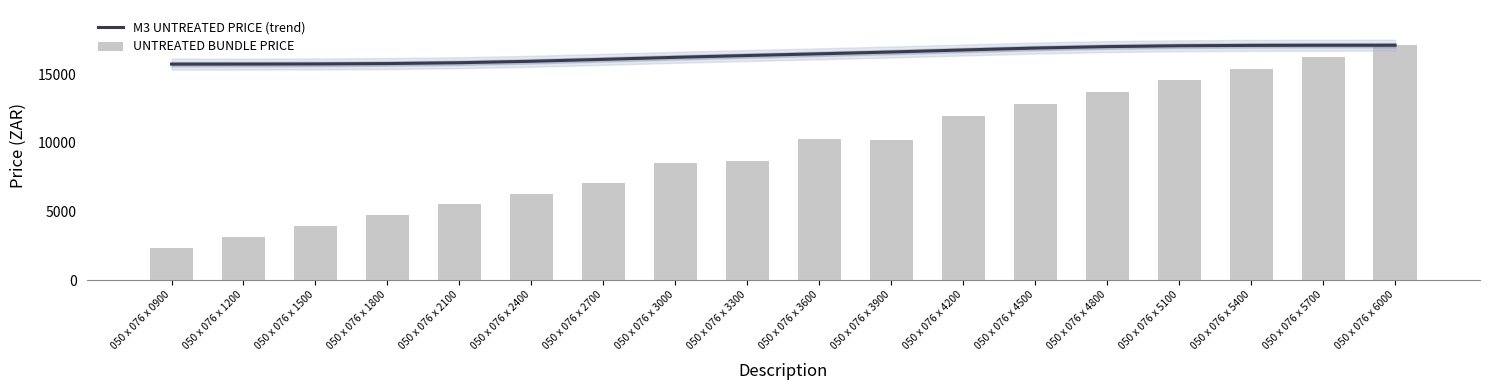

At 050 x 076 x 5400, list the series in order from largest to smallest.

M3 UNTREATED PRICE (trend), UNTREATED BUNDLE PRICE